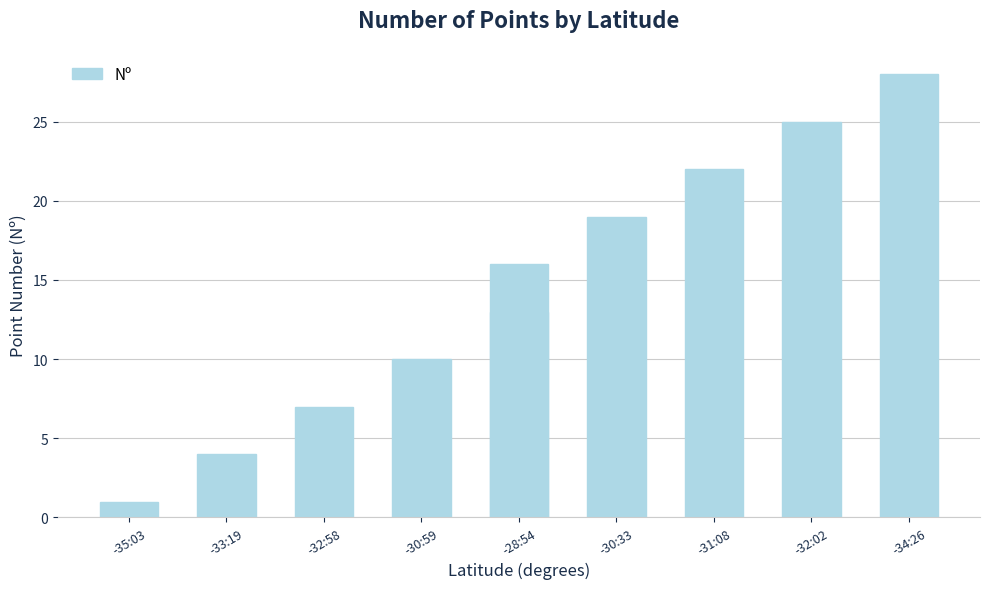

Where is the data nearest to the value 14?

-28:54